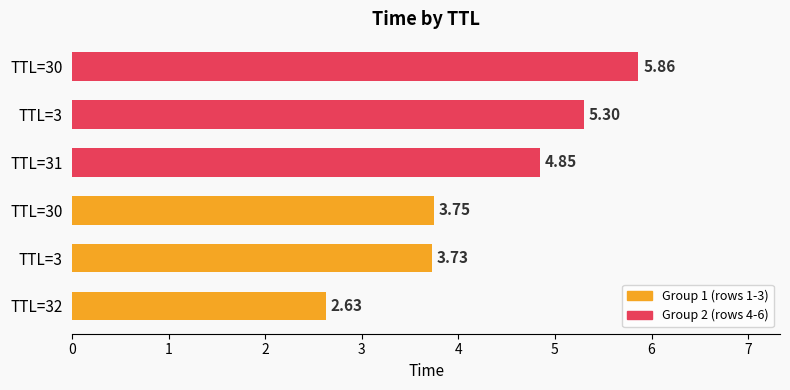

The Group 2 series shows 9.3 at TTL=3. True or false?

False